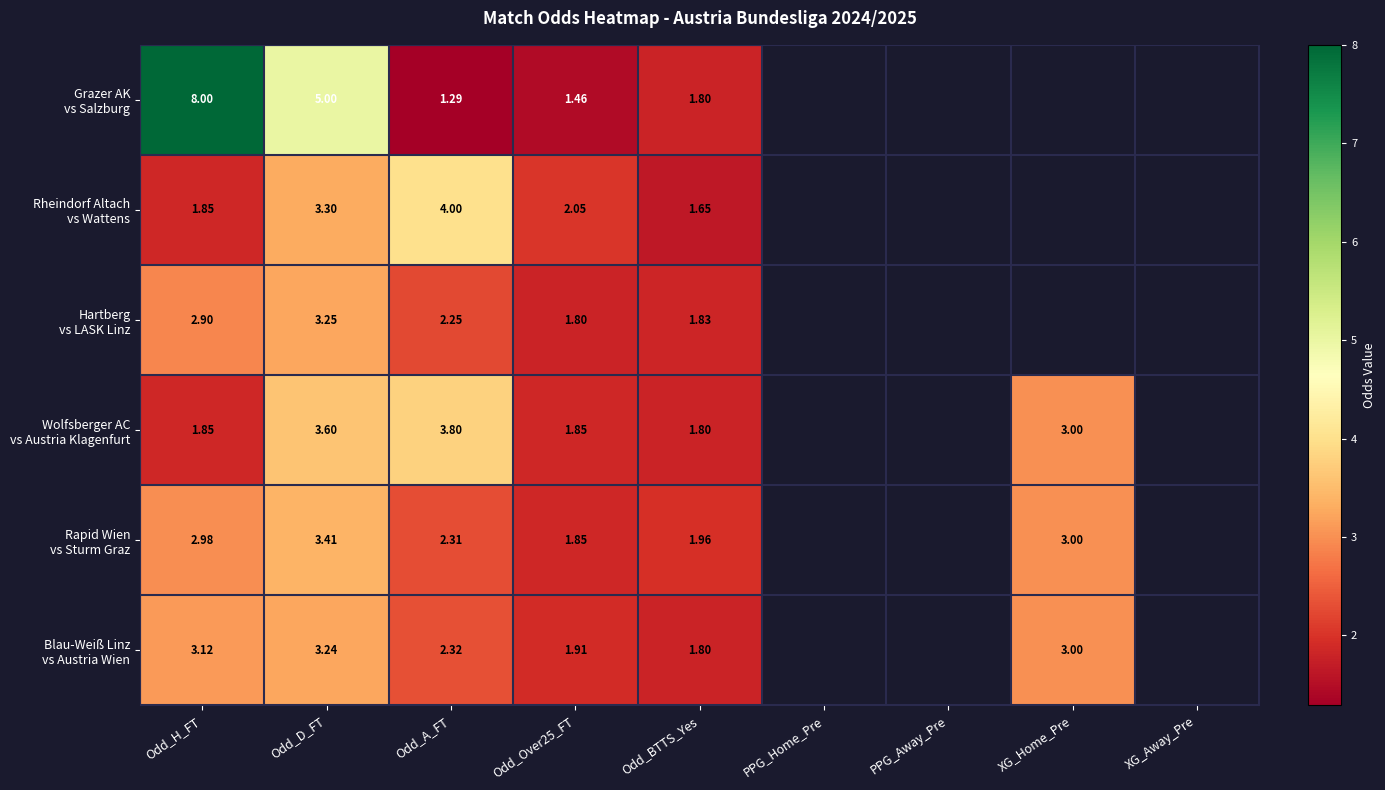

How many values in Rheindorf Altach vs Wattens are above zero?

5